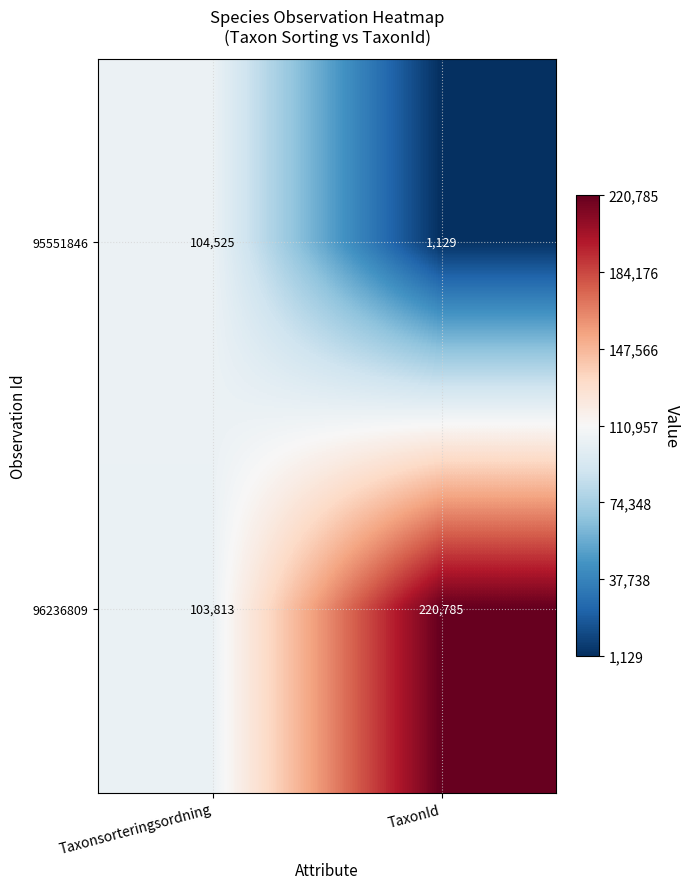

Reading left to right, what are all the values shown in this chart?

95551846: 104525	1129
96236809: 103813	220785